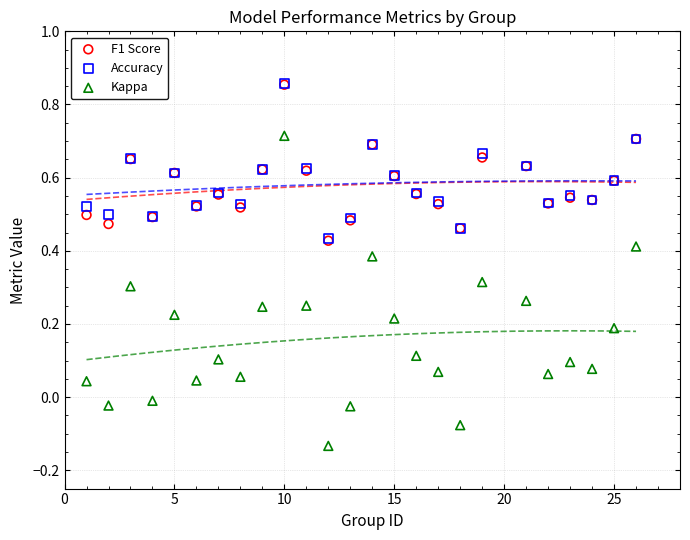

Which series contains the lowest Y value?

Kappa